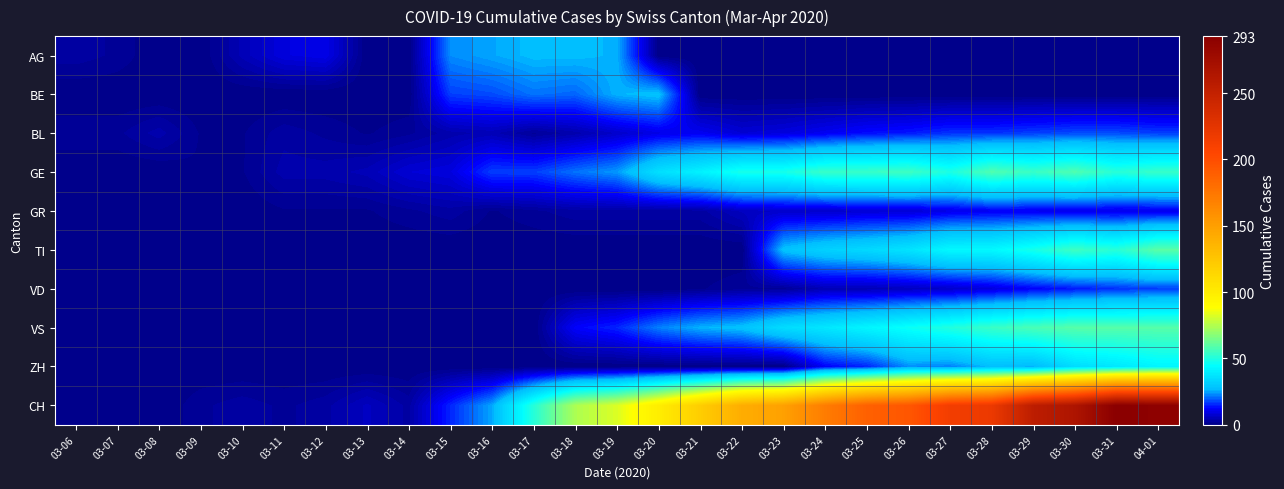

At 04-01, list the series in order from largest to smallest.

CH, TI, VS, GE, ZH, BL, VD, GR, AG, BE